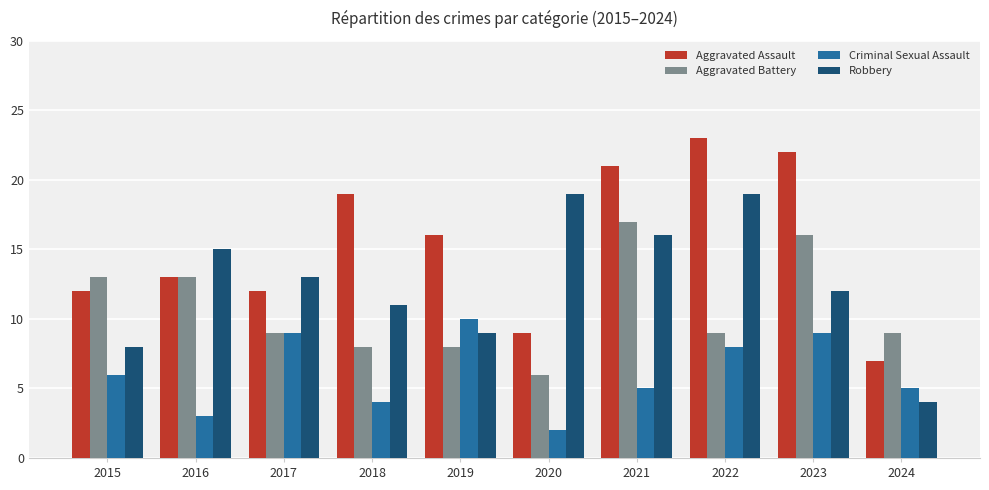

How many values in the Robbery series are below 13?

5